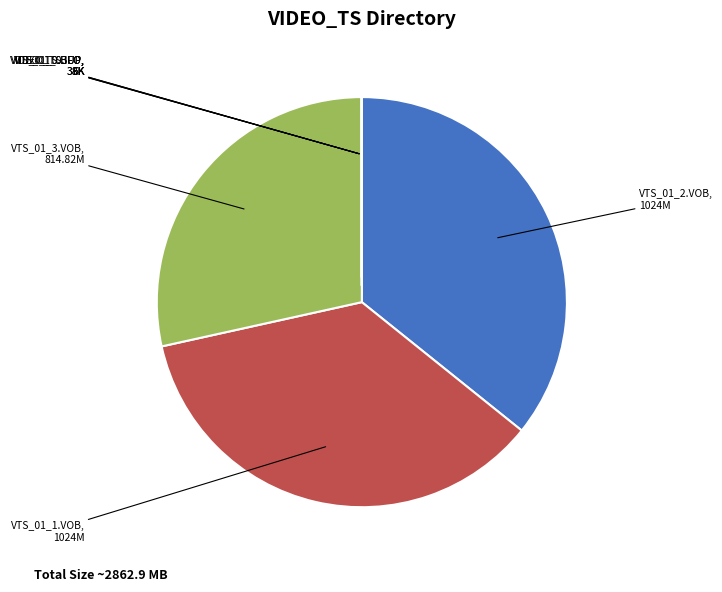

Does any single category account for the majority?

No